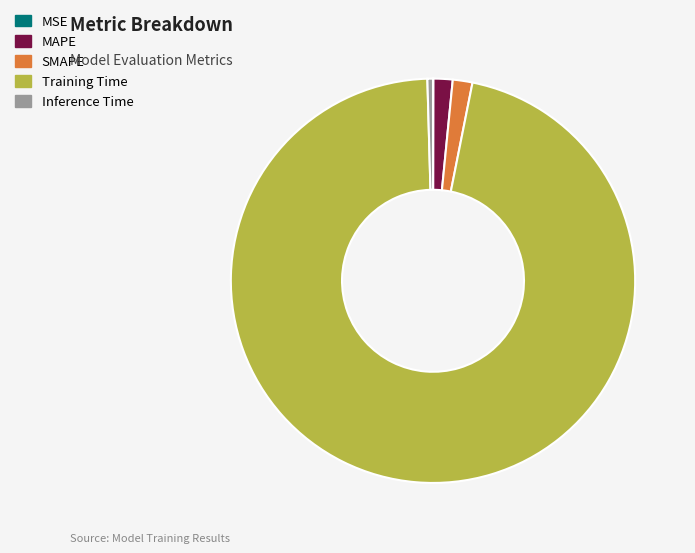

Does Training Time account for over 50% of the chart?

Yes